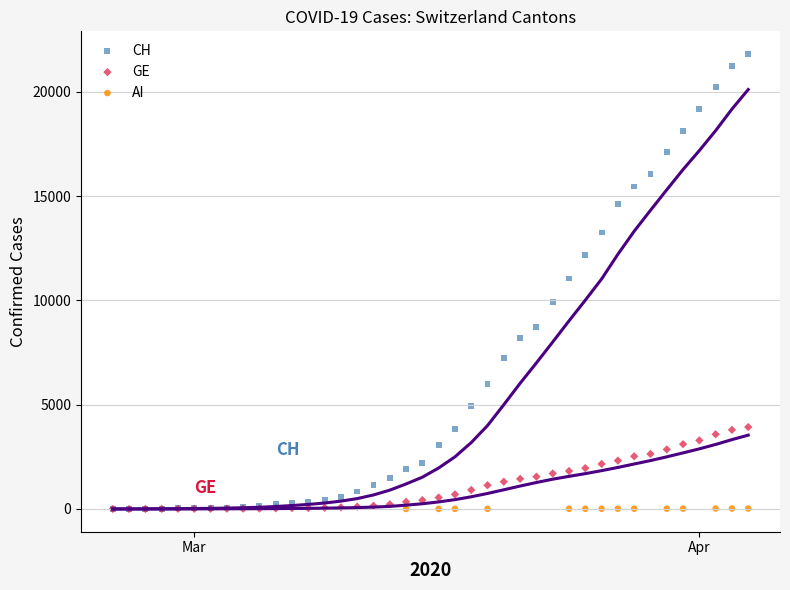

Which series reaches the maximum Y coordinate?

CH